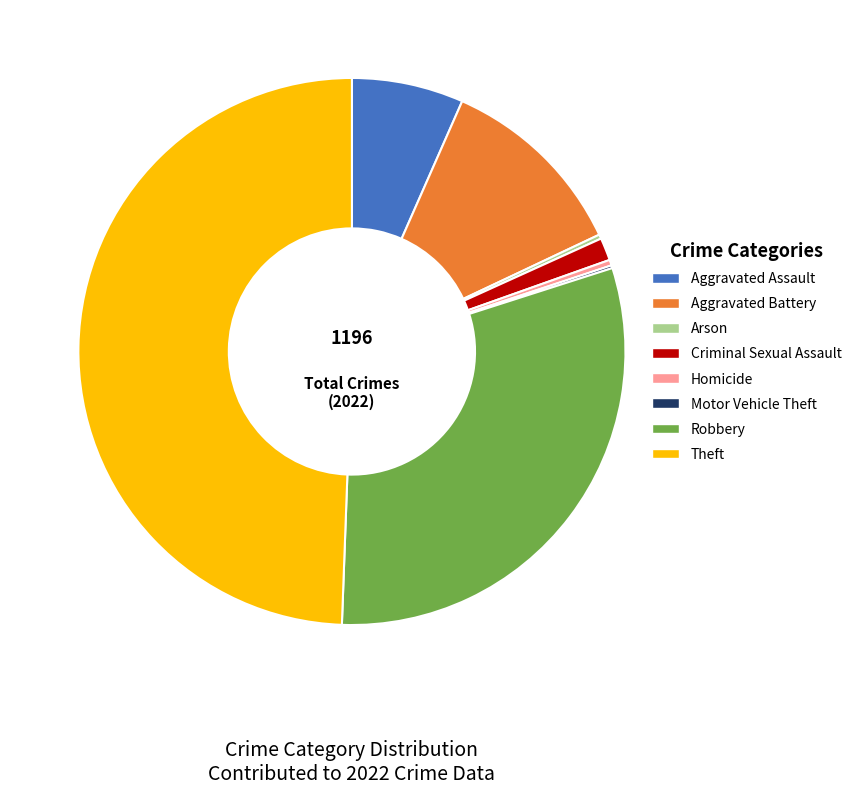

True or false: Homicide accounts for 13% of the total.

False